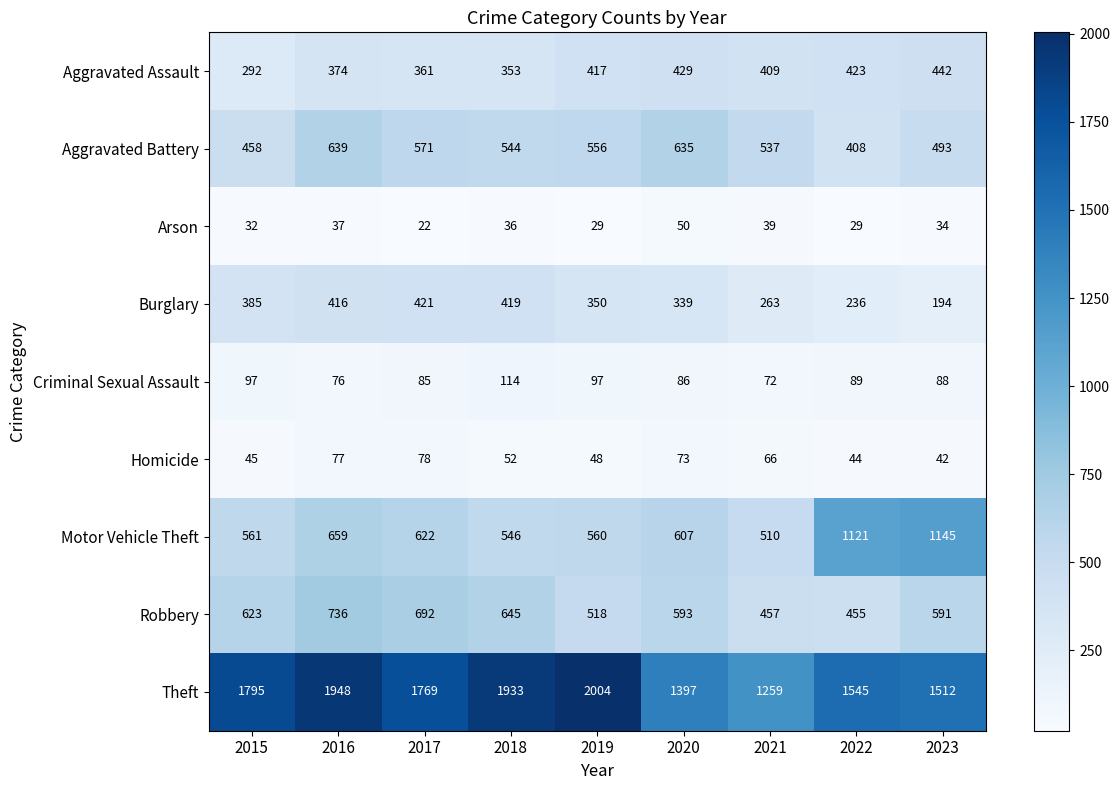

How many distinct data groups are displayed?

9